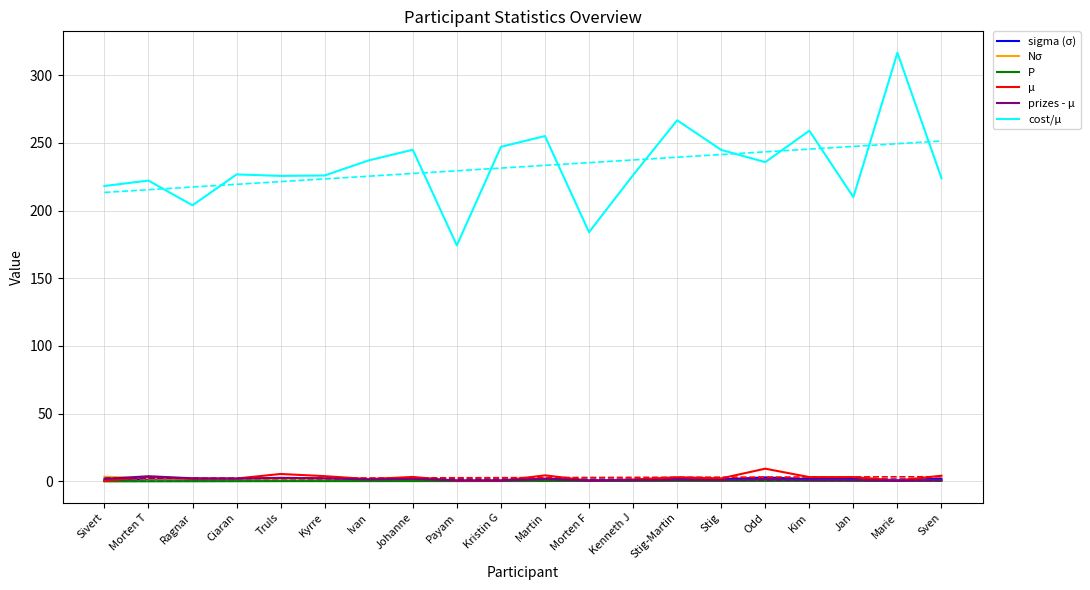

How many lines are shown in the chart?

6